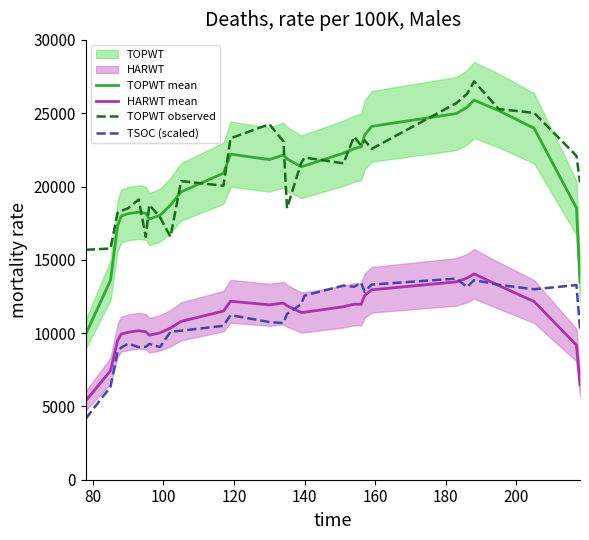

True or false: TOPWT mean and HARWT mean cross at least once.

False